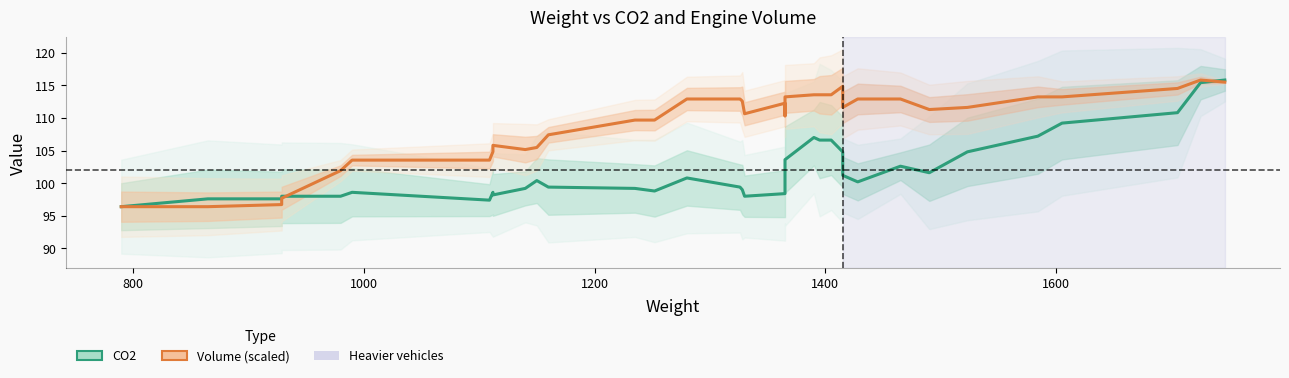

How many lines are shown in the chart?

2